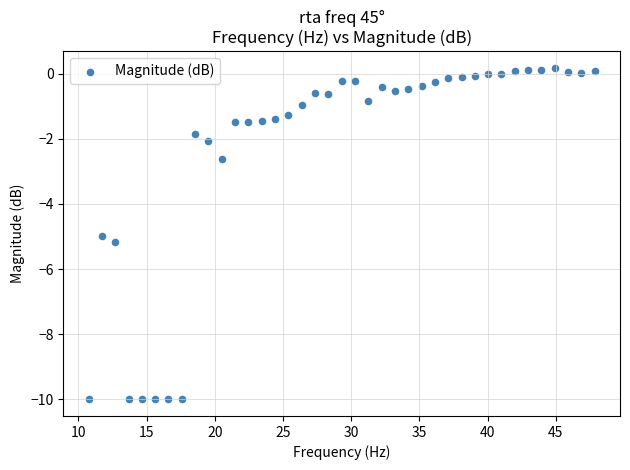

What is the range of X values (max minus min)?

37.1